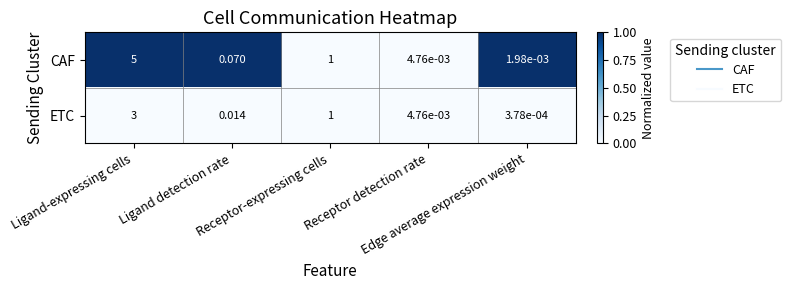

Rank the series by their average value, from lowest to highest.

ETC, CAF